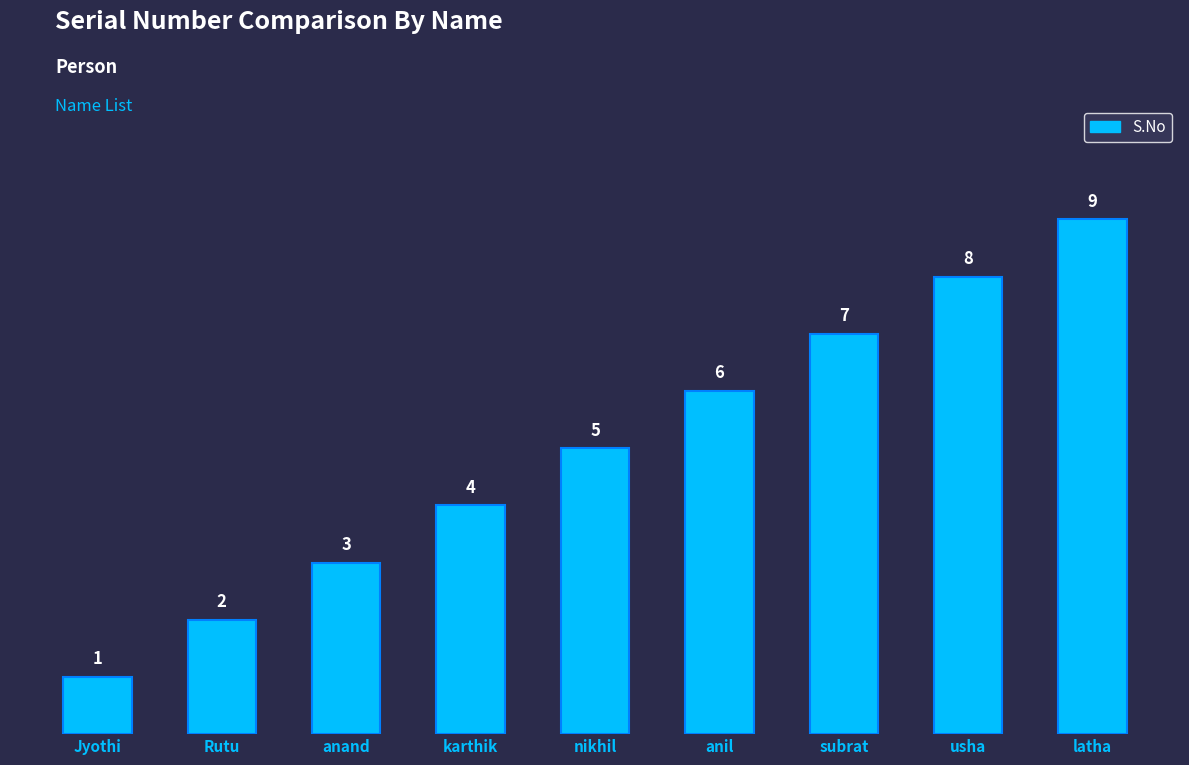

What is the sum of all values?

45